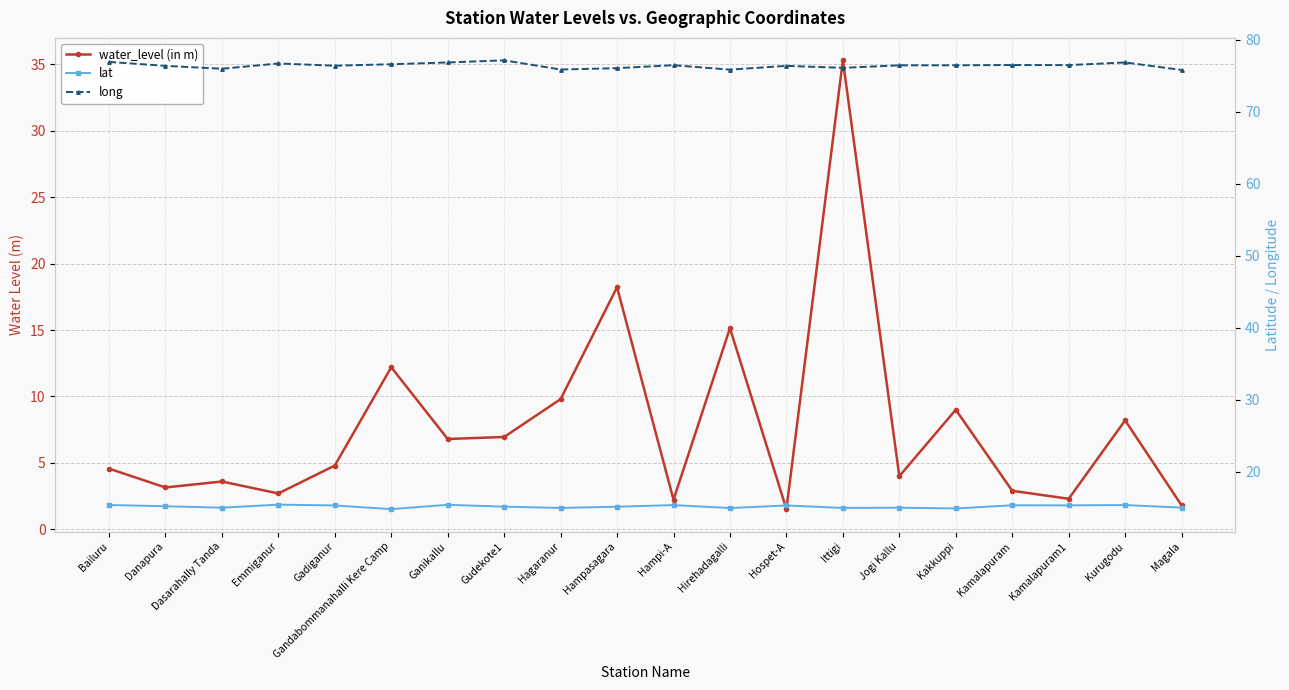

True or false: lat and long cross at least once.

False